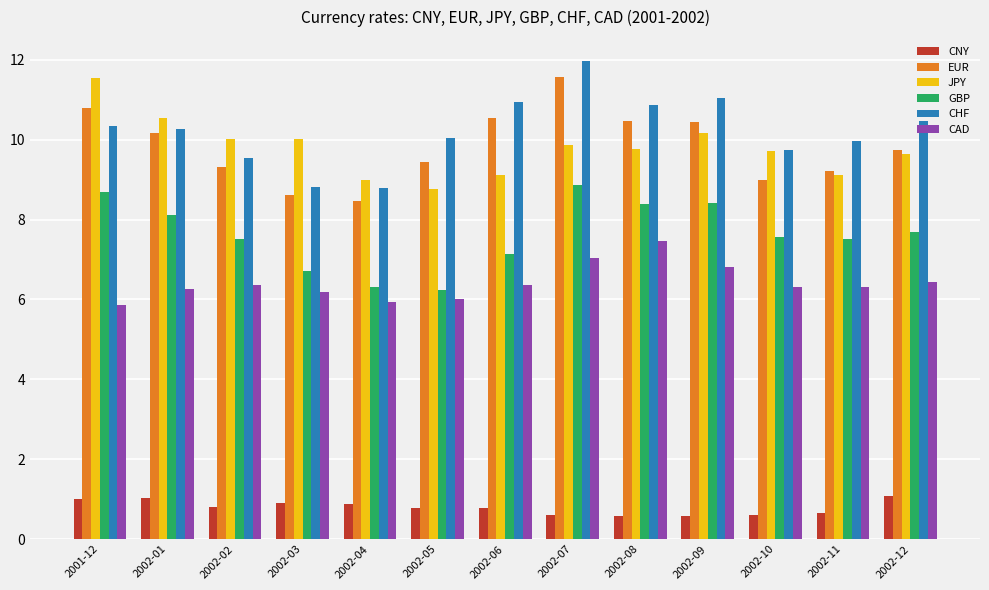

How many values in the GBP series exceed 7?

10